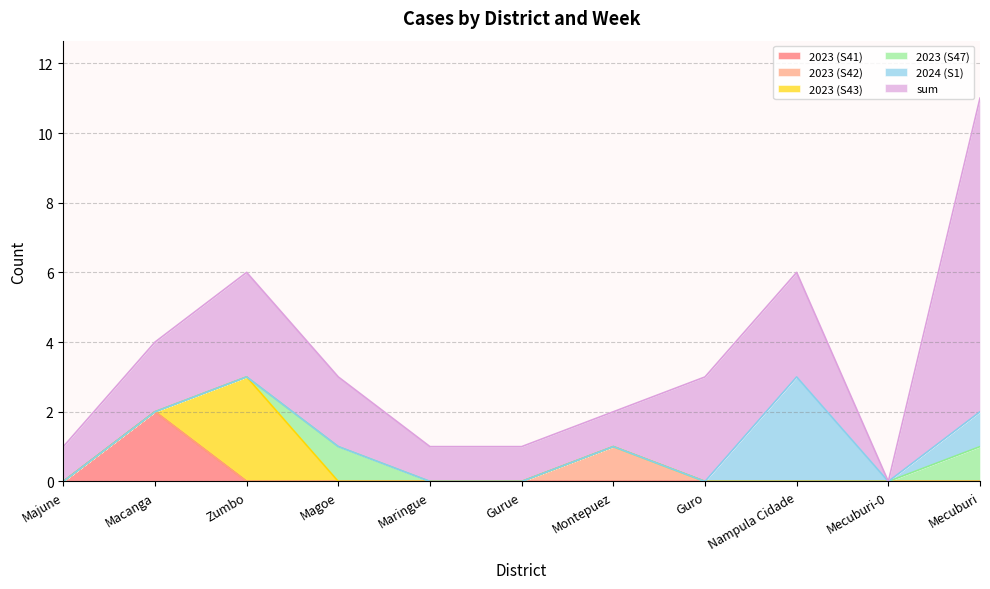

What is the label of the 11th point from the right?

Majune